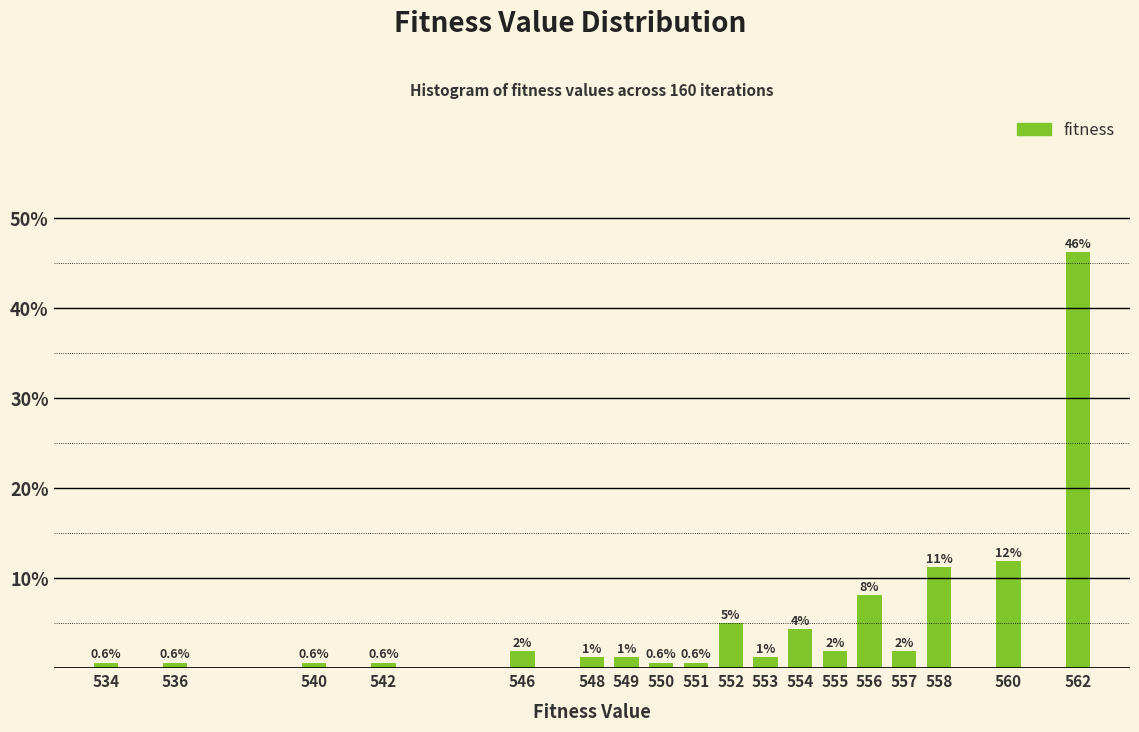

How many bars are there in total?

18